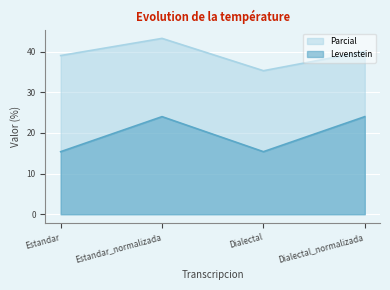

How many values in the Parcial series are below 40?

2